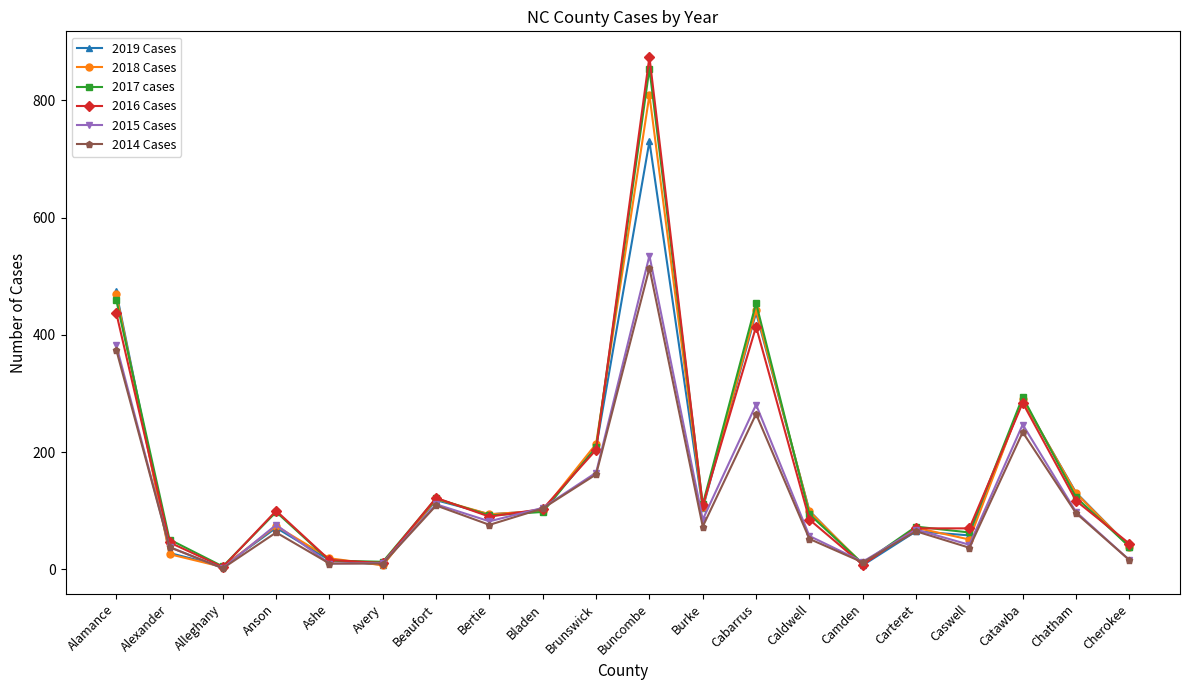

What is the total value across all series at Bladen?

610